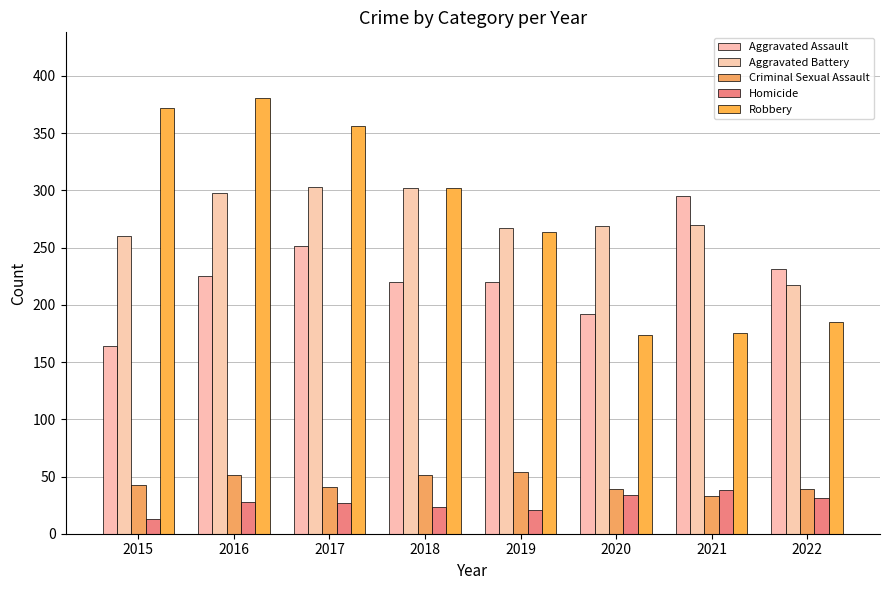

At which category does the chart reach its peak across all series?

2016